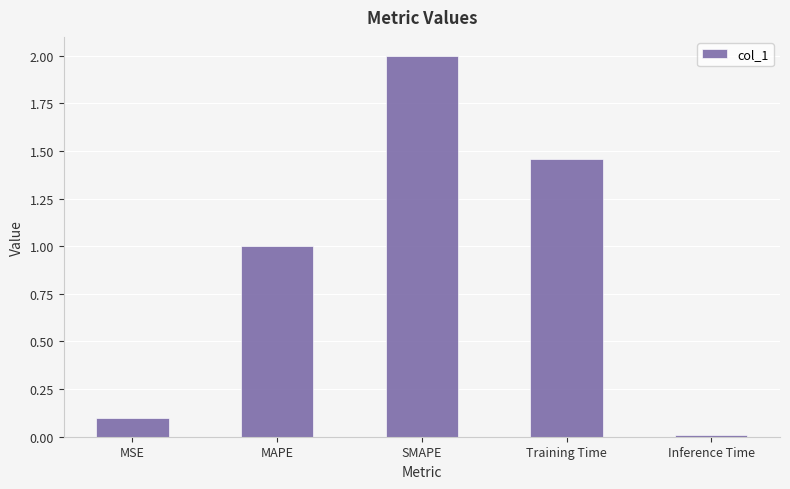

What is the difference between the values at Inference Time and MSE?

0.1